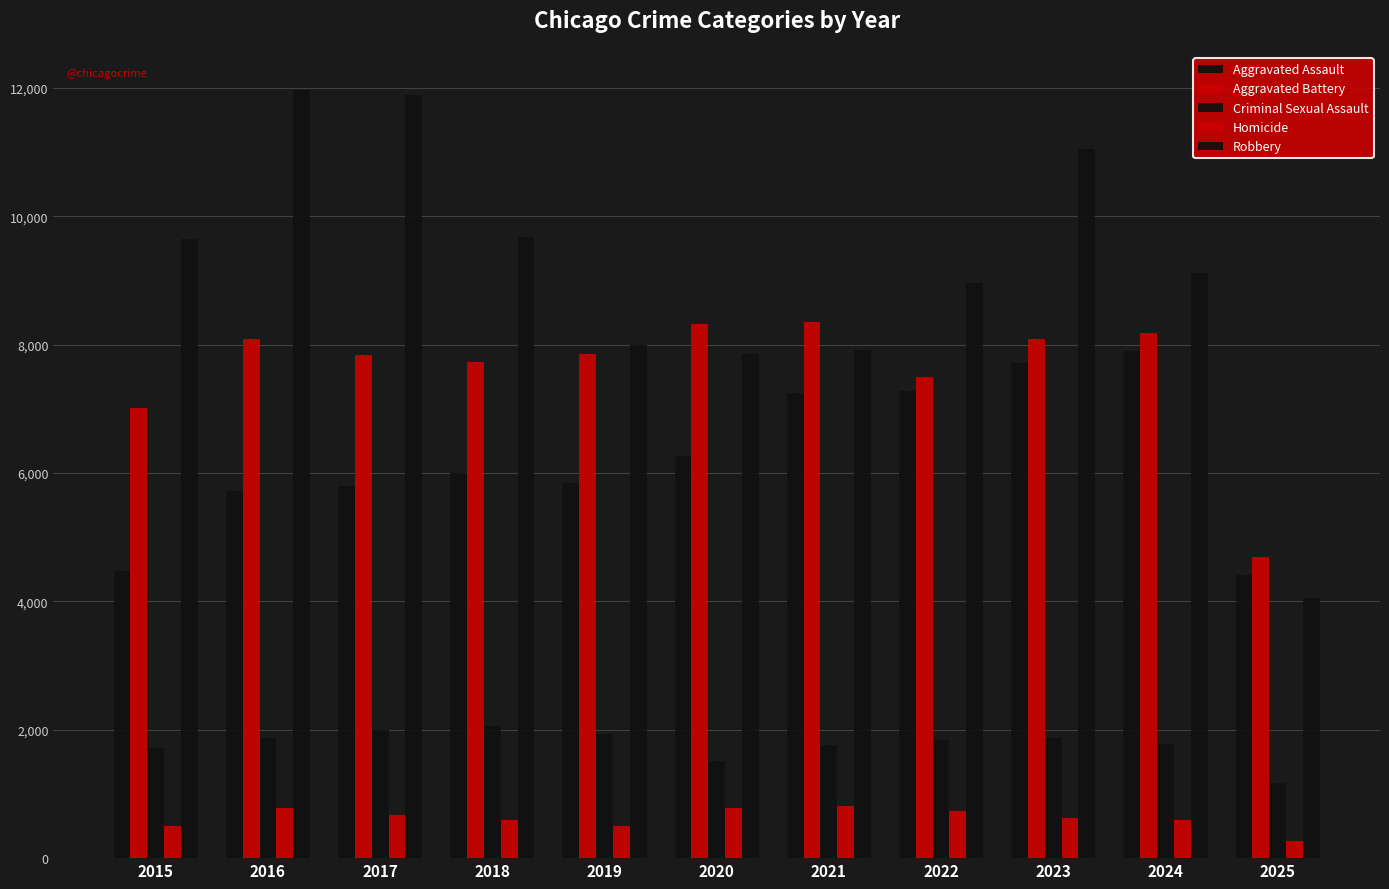

Which series has the largest total across all categories?

Robbery